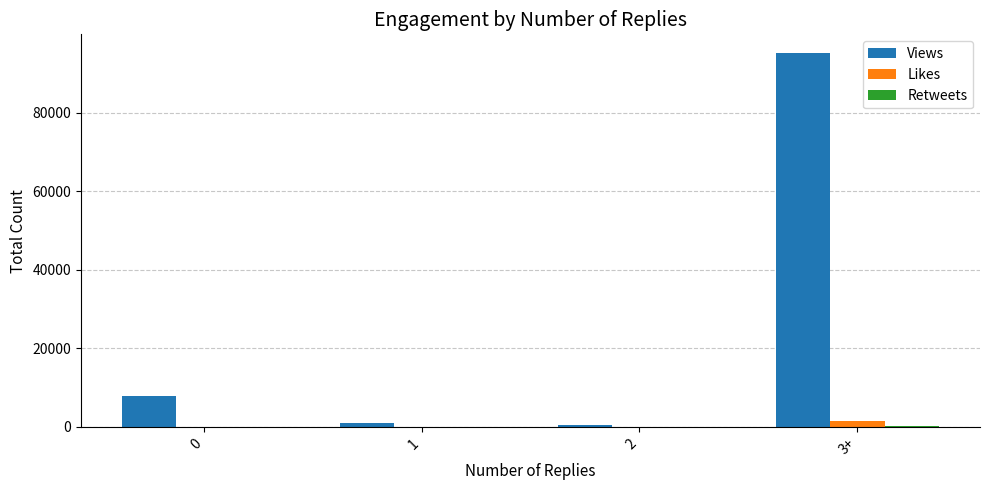

True or false: Likes has a value of 1576 at 3+.

True